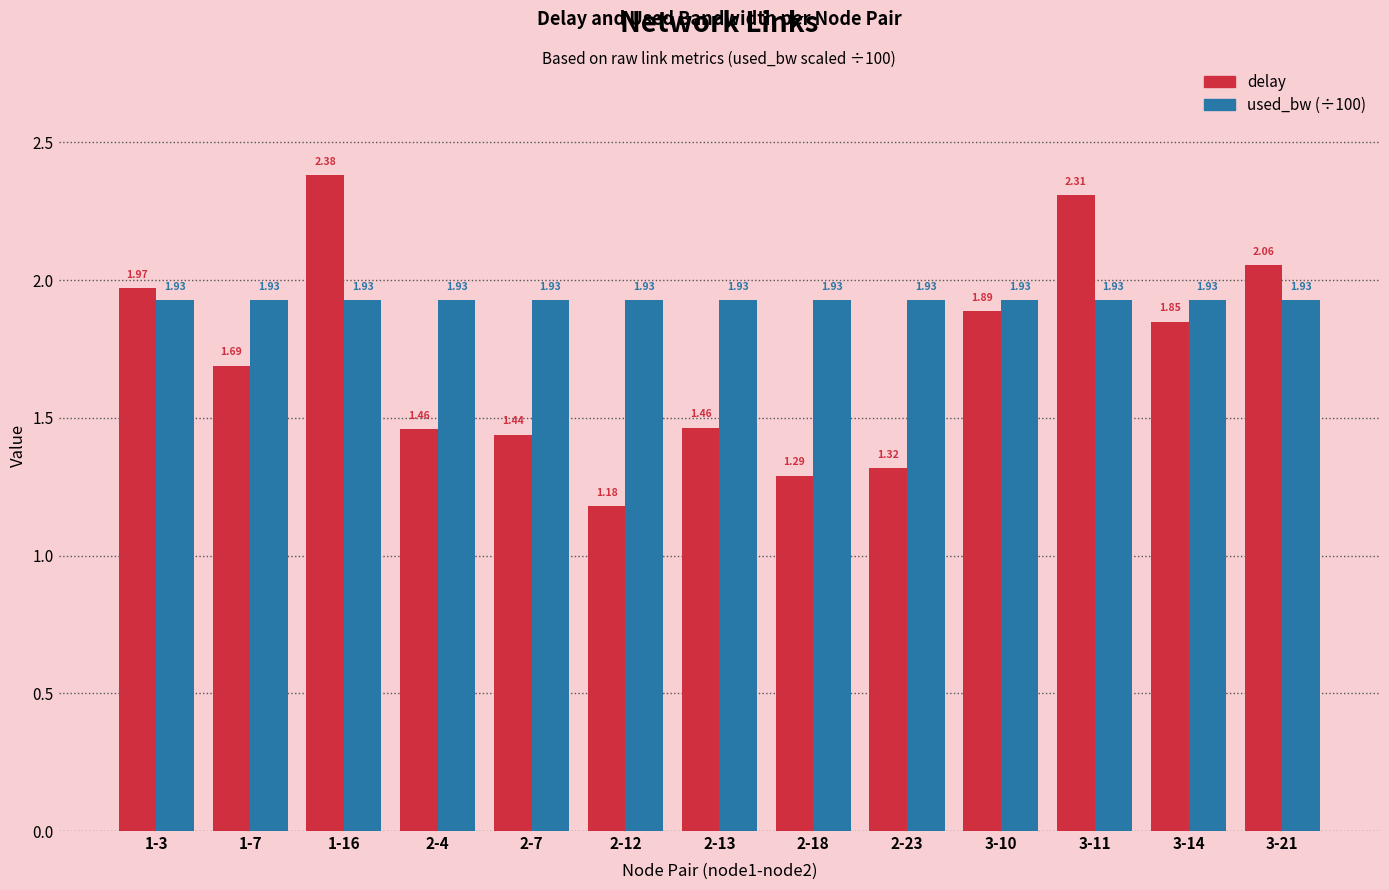

Which series changed the most between 2-12 and 3-21?

delay